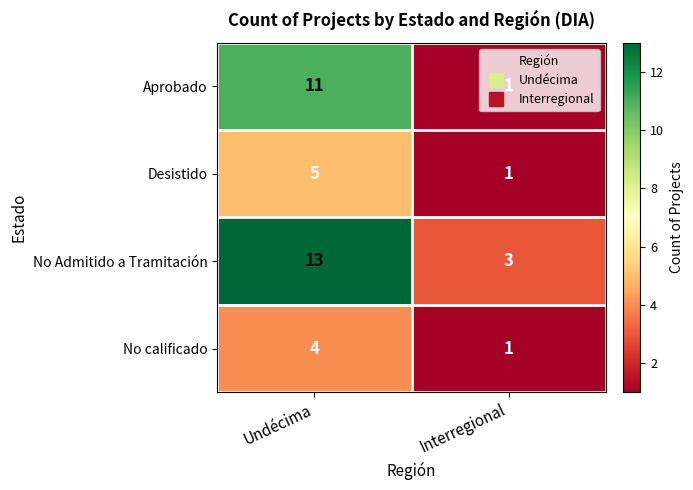

What is the difference between the maximum and minimum values in the Desistido series?

4